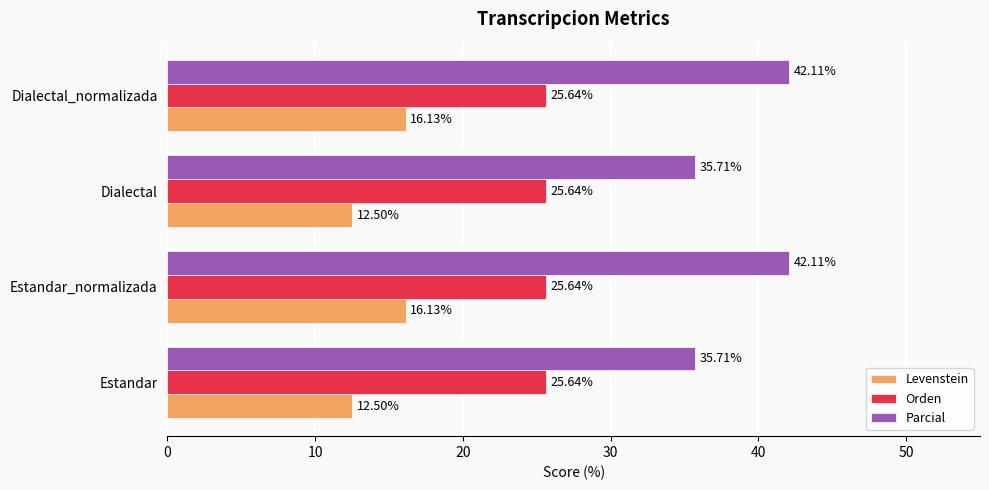

What are all the series names shown in the legend?

Levenstein, Orden, Parcial